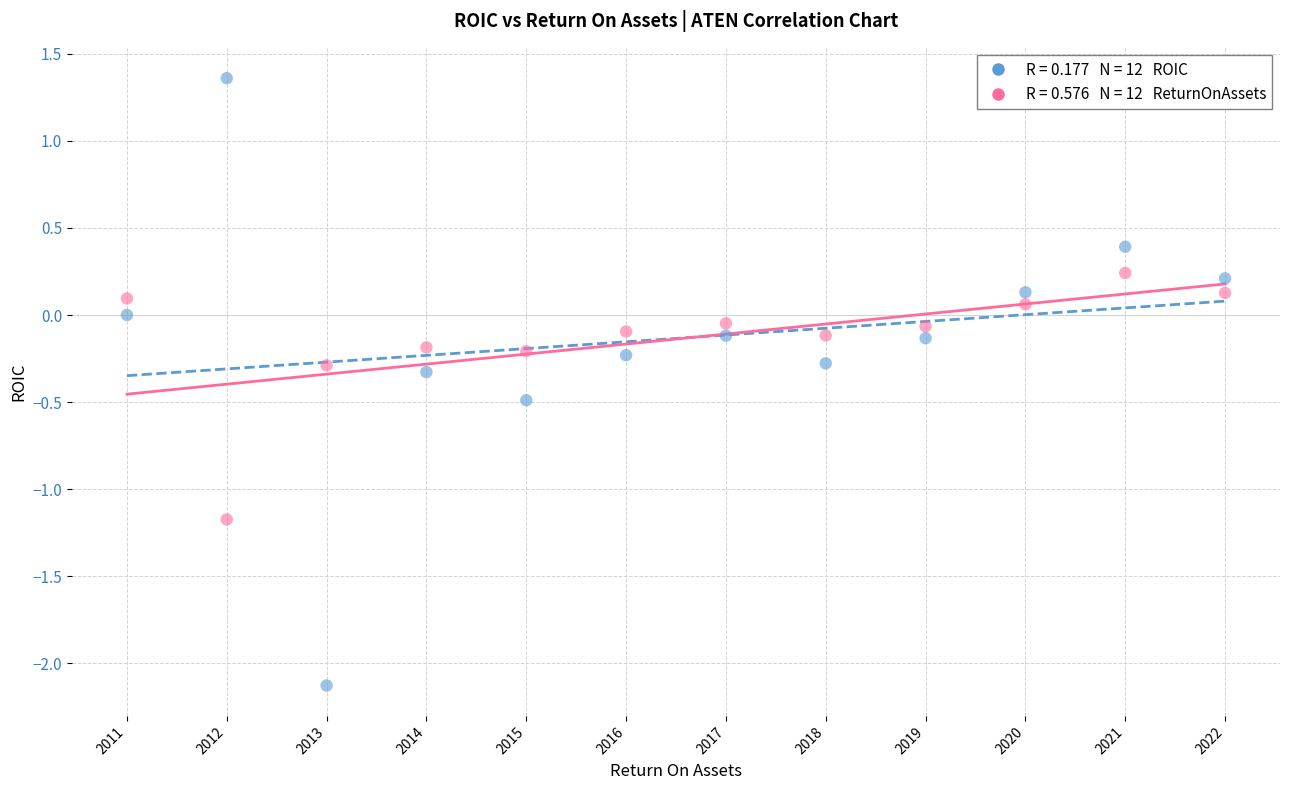

How many points are shown in the scatter plot?

24